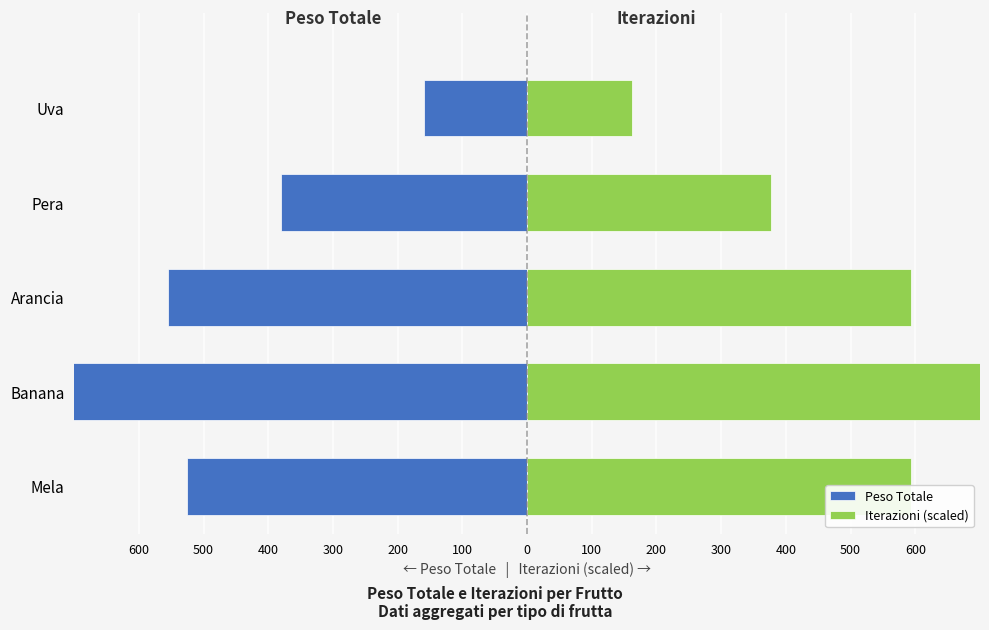

How many bars are there in each group?

2